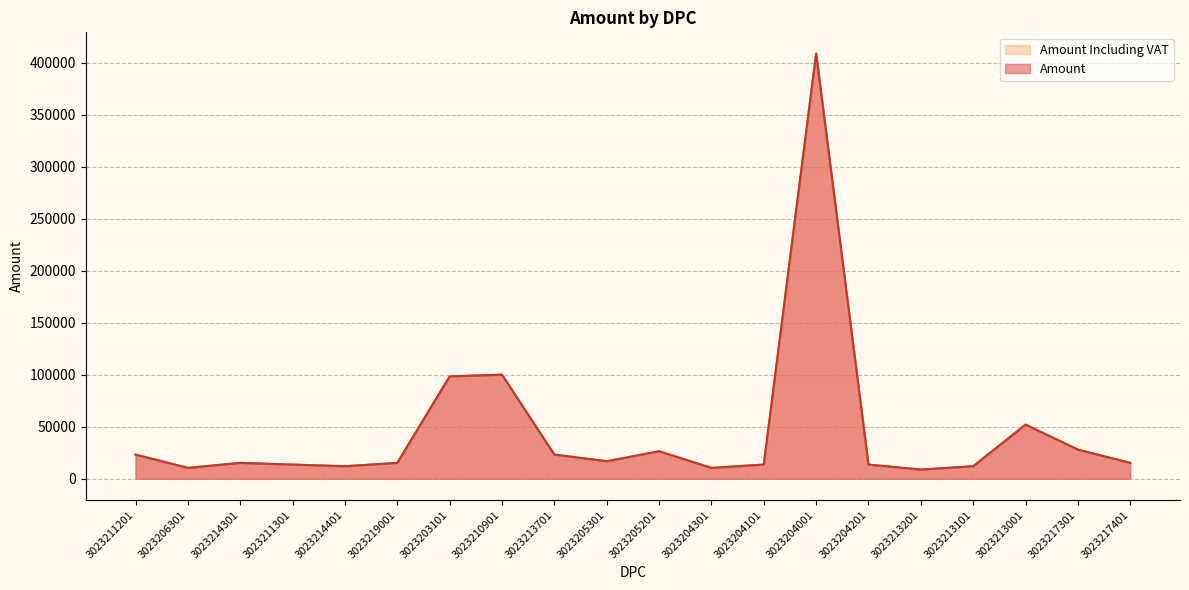

True or false: Amount Including VAT has more than 1 points higher than both neighbors.

True